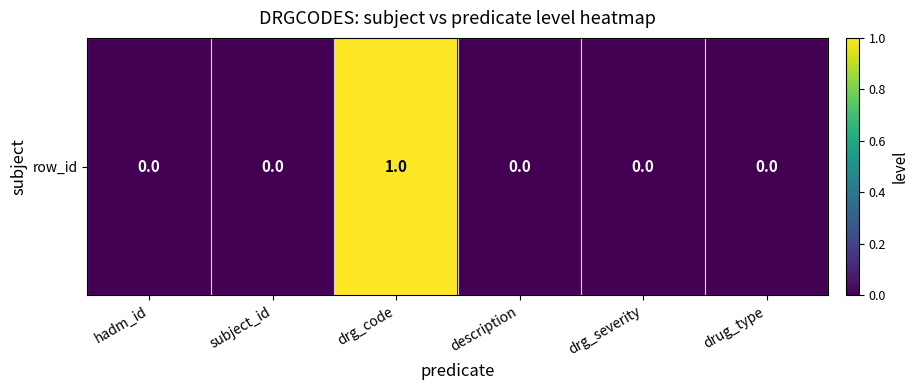

List the labels in order of value, smallest first.

hadm_id, subject_id, description, drg_severity, drug_type, drg_code